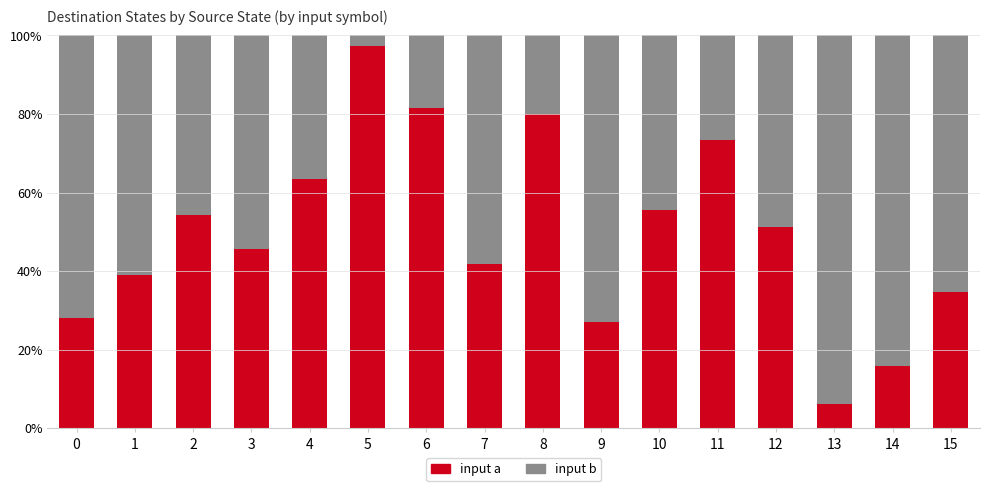

What is the sum of all input a values?

795.5